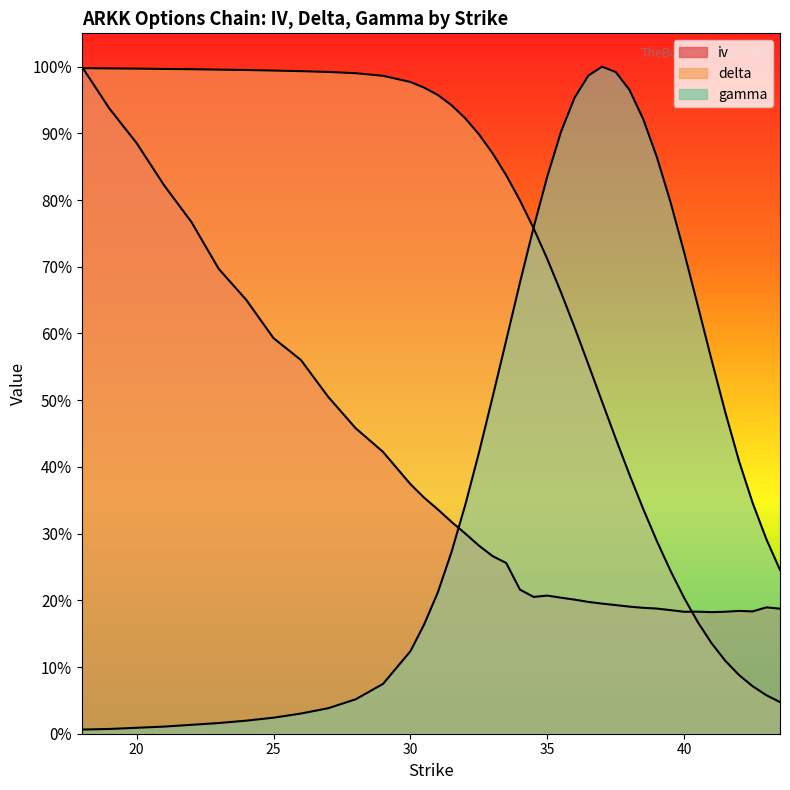

What is the average value of the iv series?

0.4